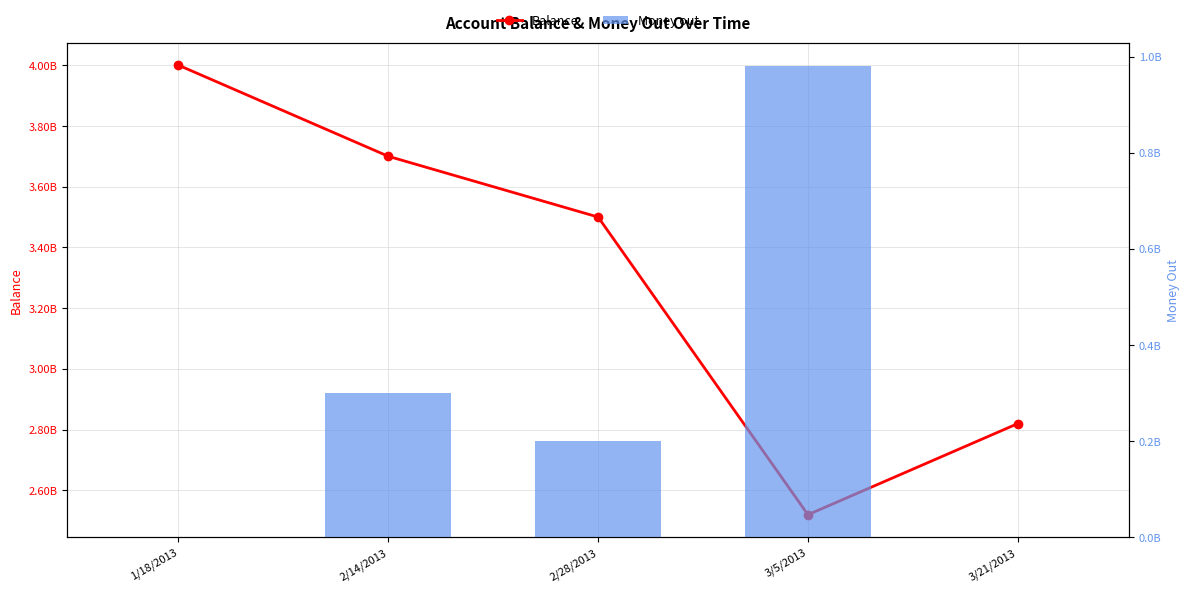

What is the difference between the highest and lowest values at 2/14/2013?

3399980024